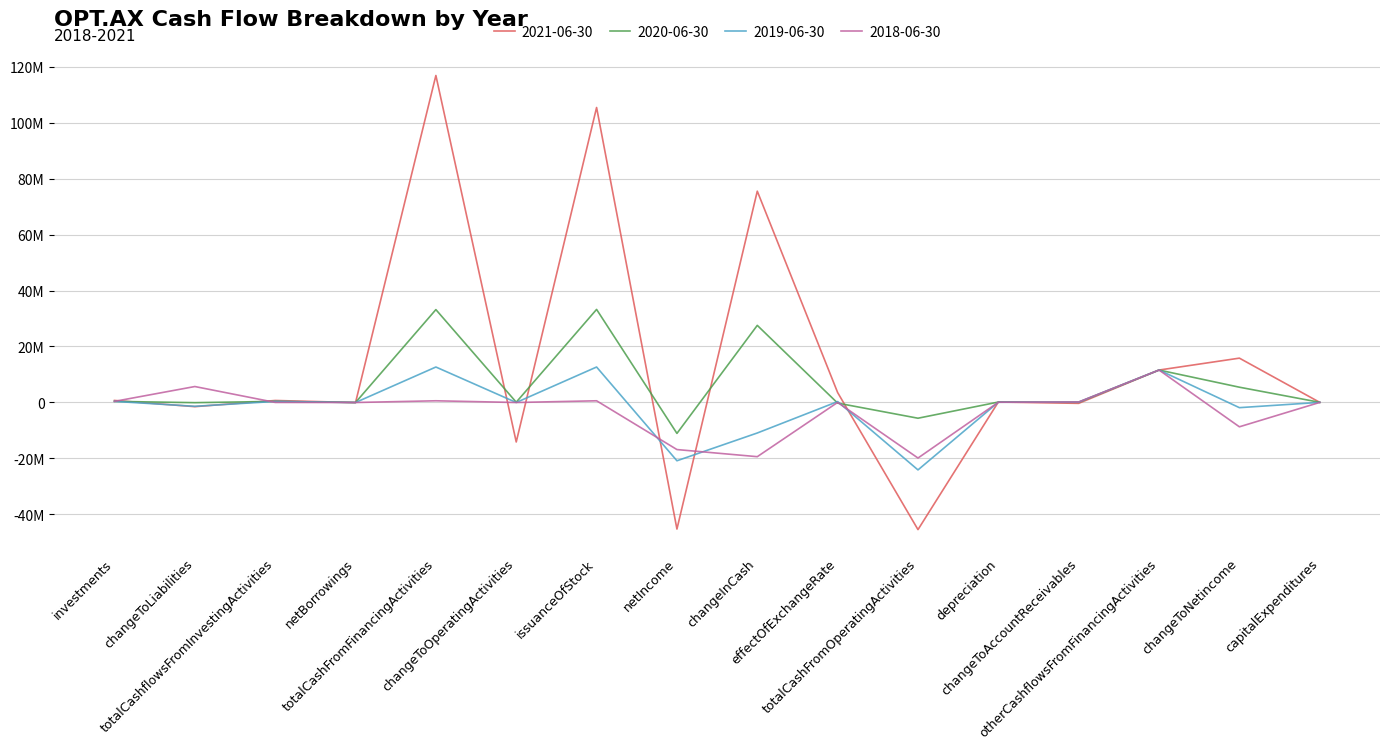

Reading left to right, what are all the values shown in this chart?

2021-06-30: 669184	-1552443	656482	-87373	116936247	-14191036	105477591	-45344496	75542319	3495757	-45546167	106668	-369712	11546029	15804852	-12702
2020-06-30: 335746	-125492	333215	-66781	33169739	41800	33236520	-11123199	27529038	-284296	-5689620	96537	12127	11546029	5408607	-2531
2019-06-30: 339046	-1427978	320976	-66781	12629777	-66849	12629777	-20910061	-10975311	259092	-24185156	33093	97946	11546029	-1911307	-18070
2018-06-30: 339046	5648211	-34417	-66781	549650	-64880	549650	-16902240	-19449676	-27359	-19937550	28655	115234	11546029	-8762530	-34417